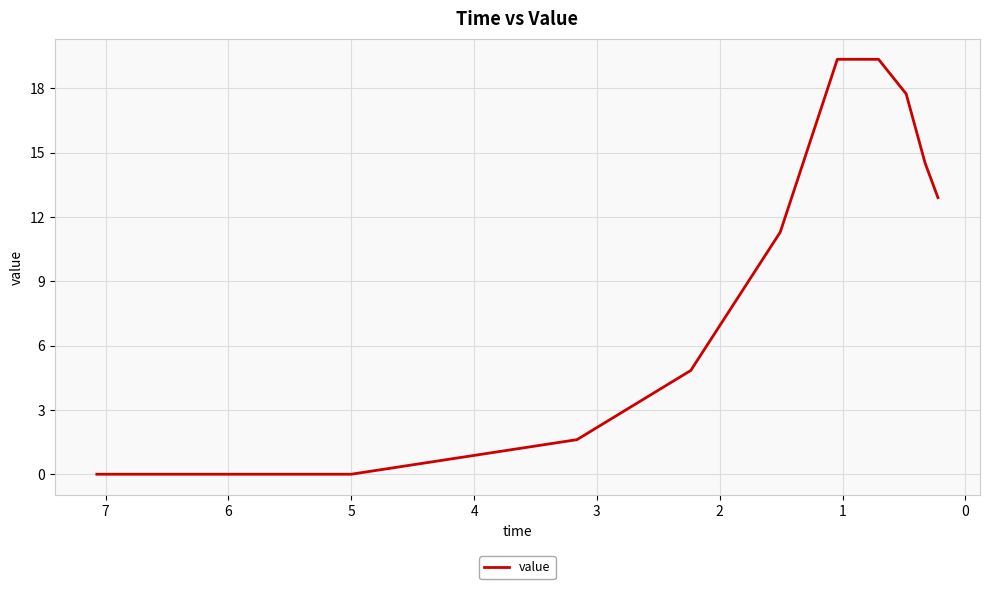

What is the difference between the values at 0 and 6?

17.7